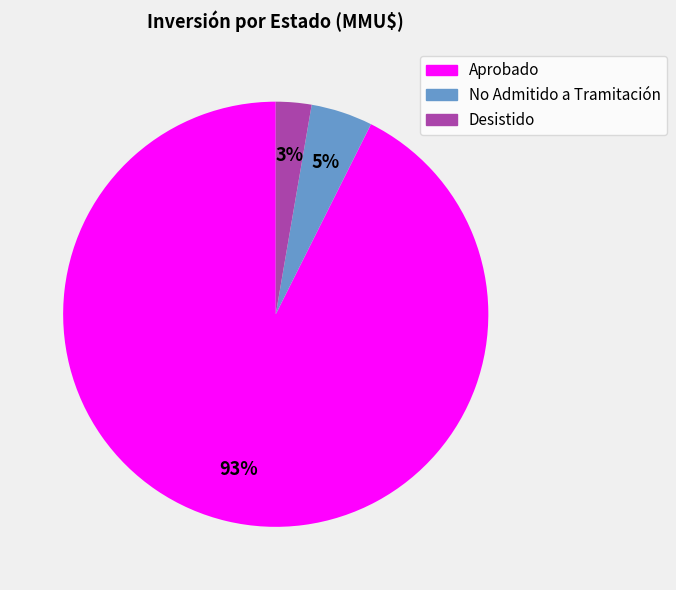

Which category accounts for the majority?

Aprobado